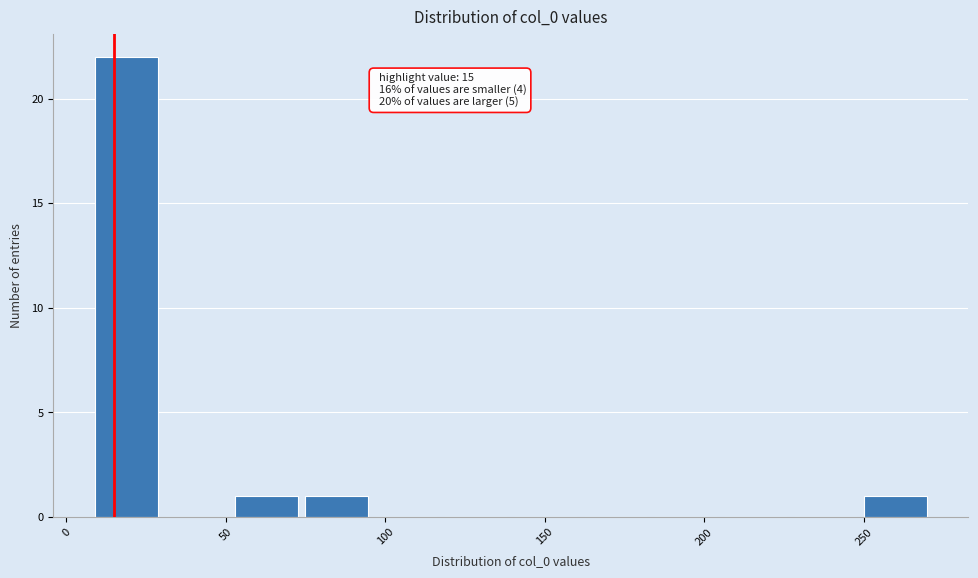

Over which range of the x-axis is the bar tallest?

10 to 30